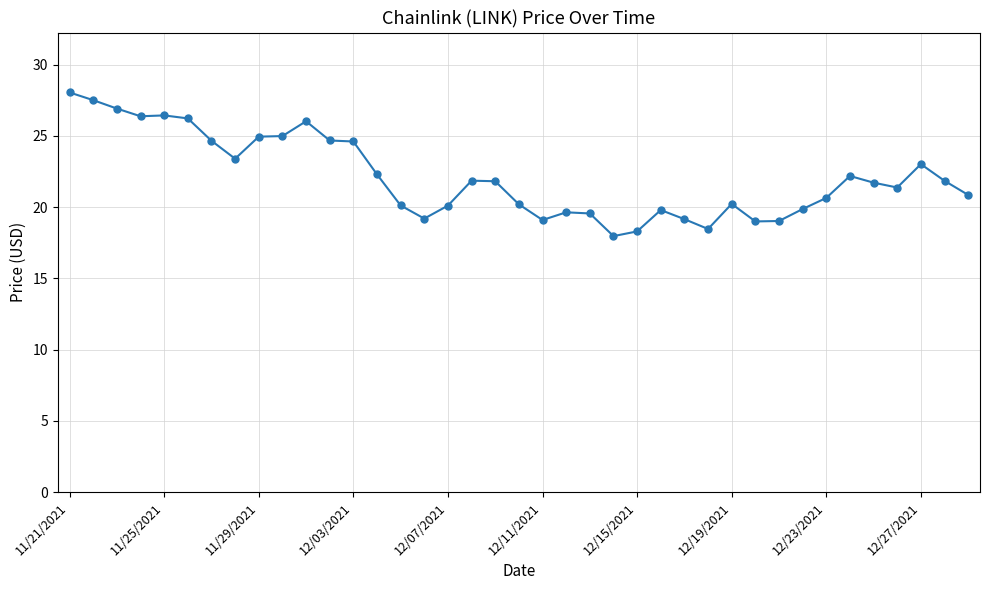

True or false: the data has more than 0 interior local peaks.

True